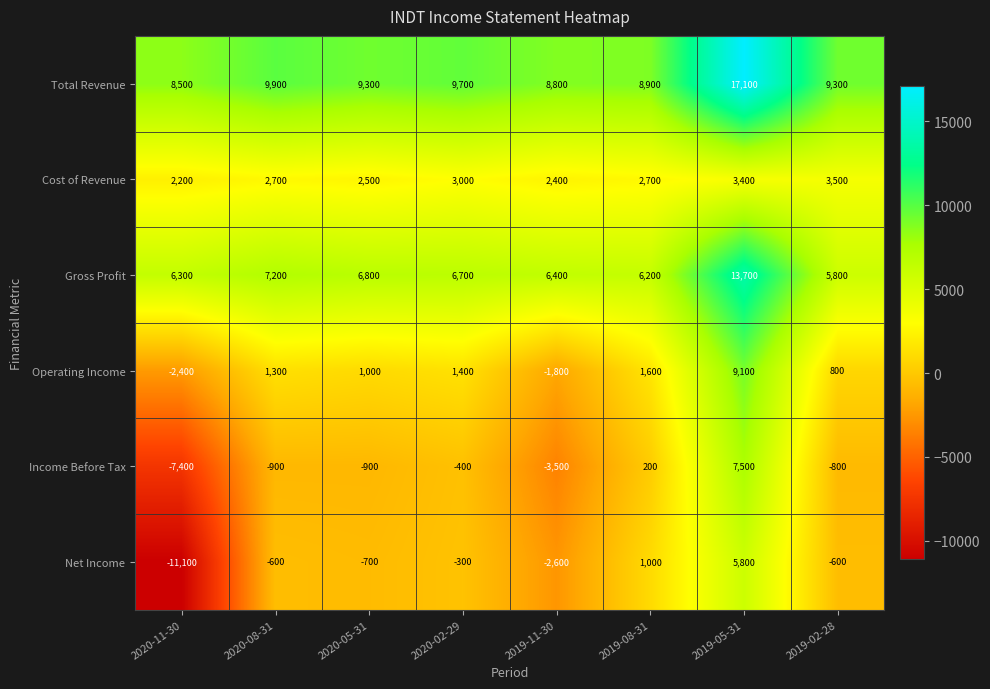

Where does the Total Revenue series first go above 9300?

2020-08-31